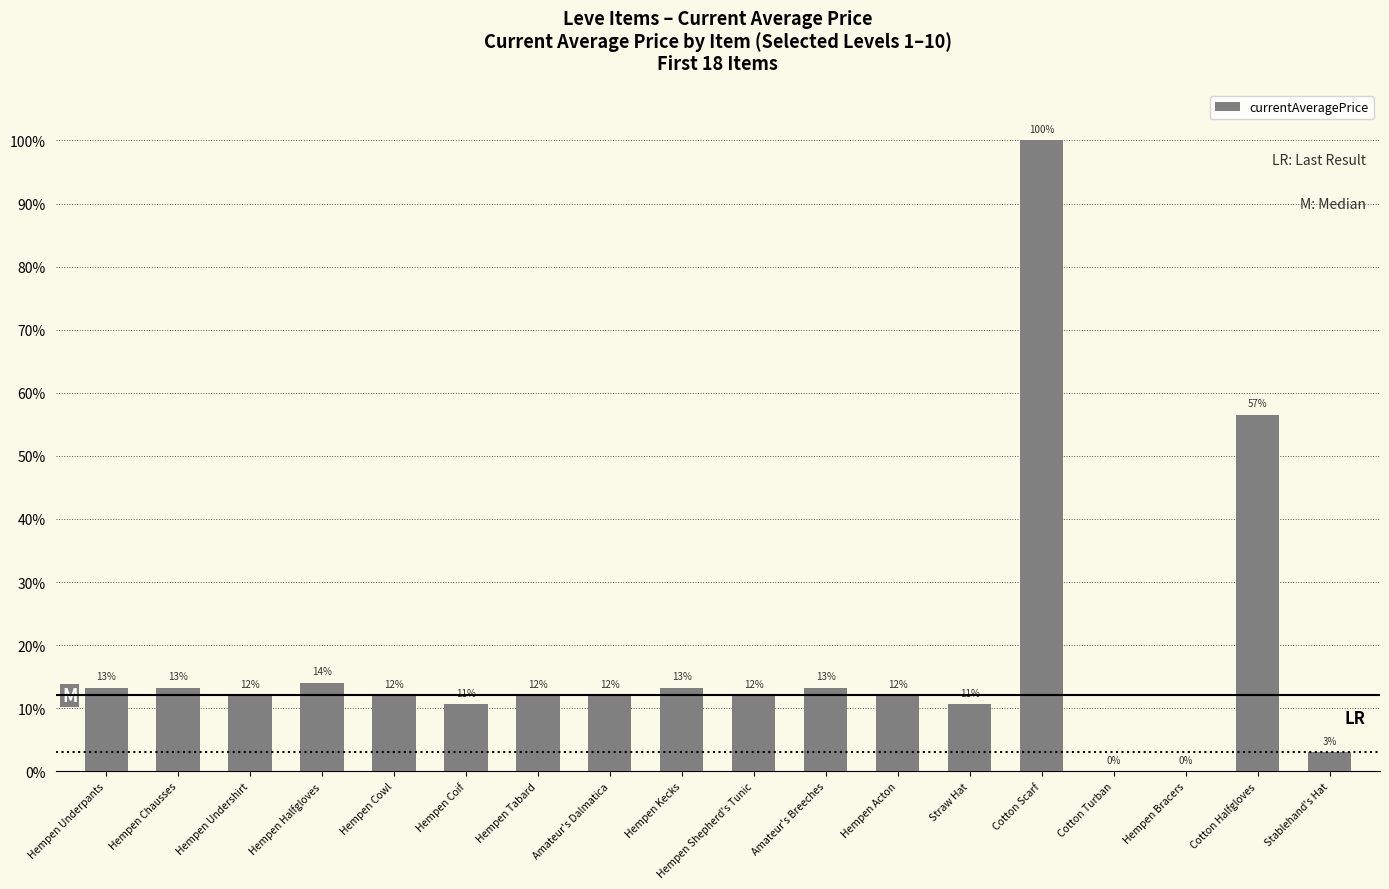

Between Cotton Halfgloves and Hempen Halfgloves, which is larger?

Cotton Halfgloves